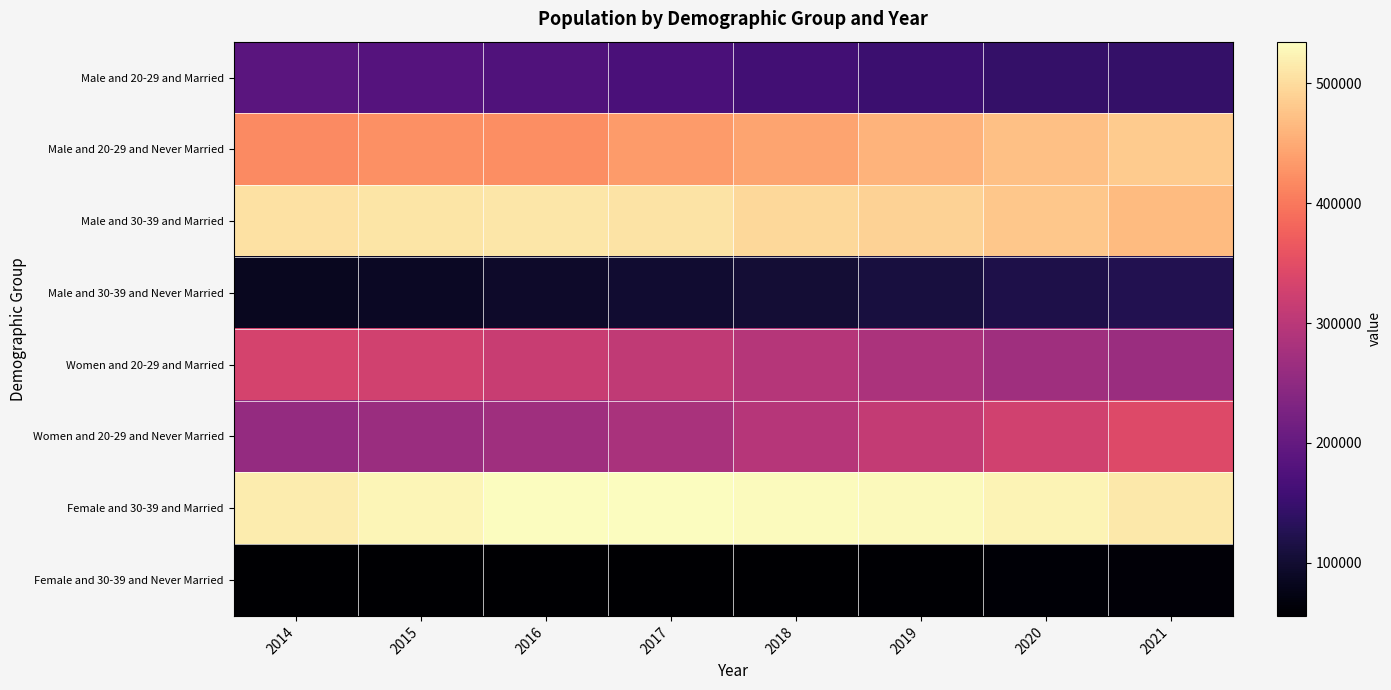

Which has a higher value, 2021 or 2019?

2019